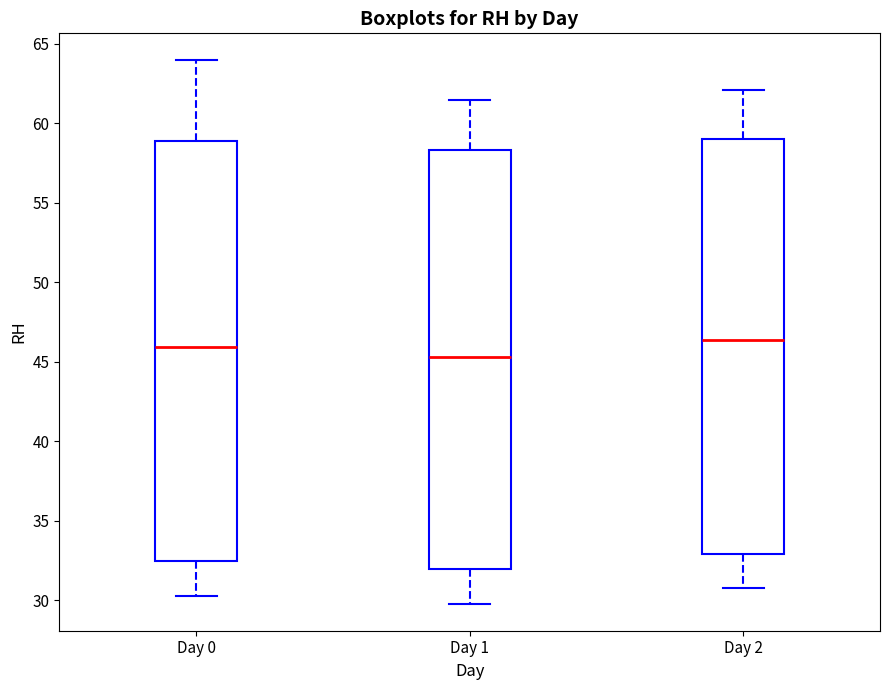

Reading left to right, transcribe this box plot: for each box, give where its median line is, the range the box spans, and where its two whiskers end, as read against the y-axis. The values are not printed on the chart, so give them approximately, as read against the axis.

Day 0: median 46.0, box 32.5 to 59.0, whiskers 30.5 to 64.0
Day 1: median 45.5, box 32.0 to 58.5, whiskers 30.0 to 61.5
Day 2: median 46.5, box 33.0 to 59.0, whiskers 31.0 to 62.0